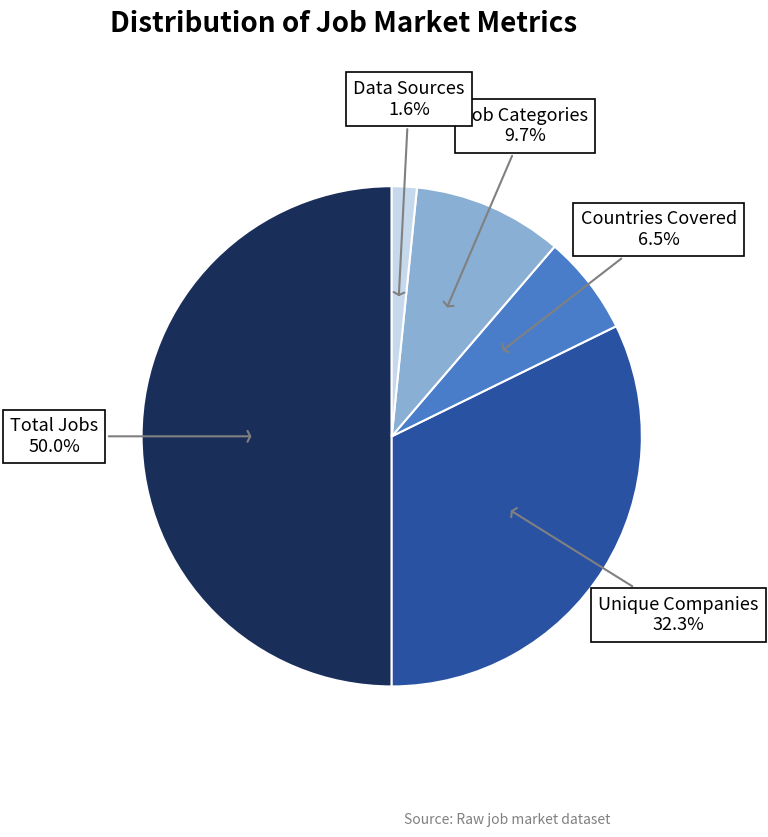

To the nearest percent, what percentage of the pie is Job Categories?

10%